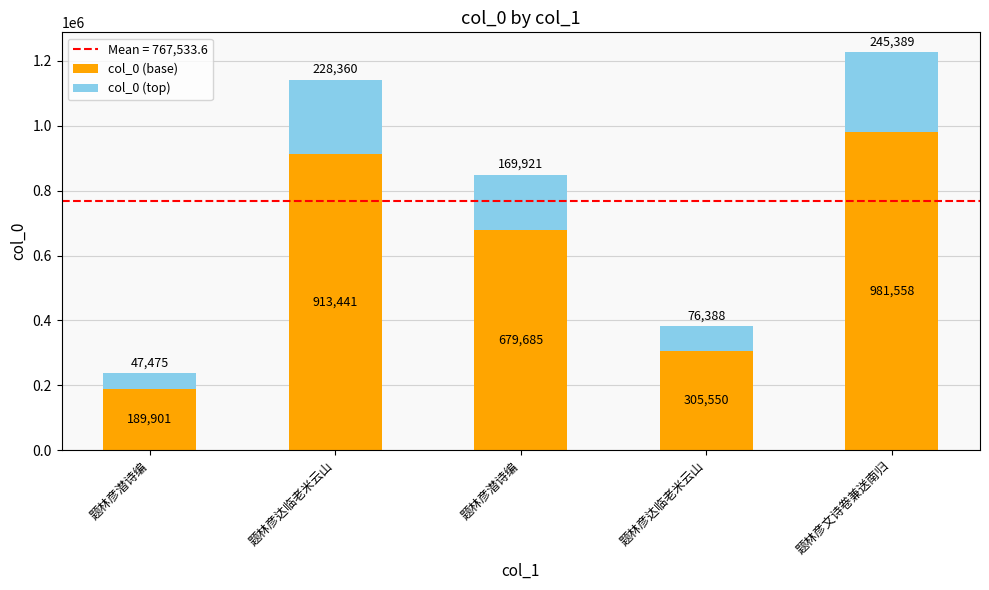

Does the chart contain stacked bars?

Yes